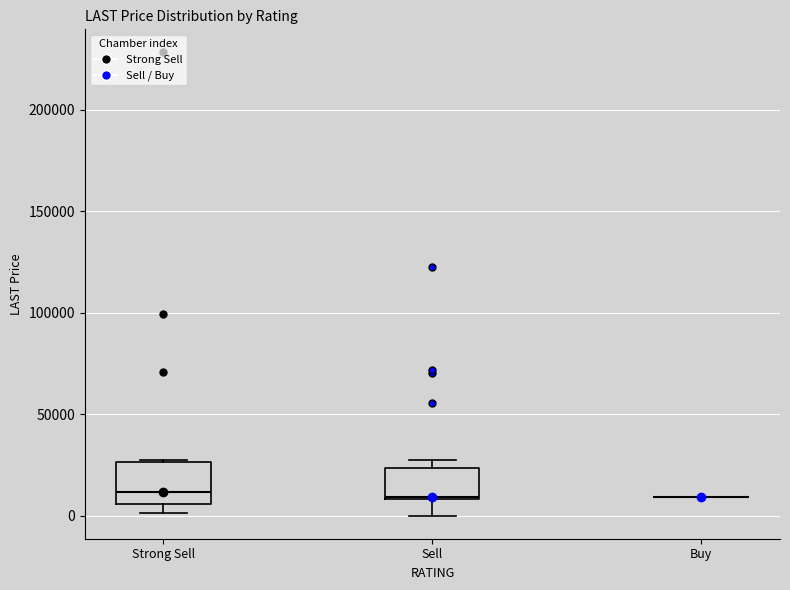

Reading left to right, read every box against the y-axis: the position of its median line, the range the box covers, and the ends of its whiskers. The values are not printed on the chart, so give them approximately, as read against the axis.

Strong Sell: median 10000, box 5000 to 25000, whiskers 0 to 30000
Sell: median 10000, box 10000 to 25000, whiskers 0 to 25000 (just above the box's upper edge)
Buy: box collapsed to a line at 10000, whiskers 10000 to 10000